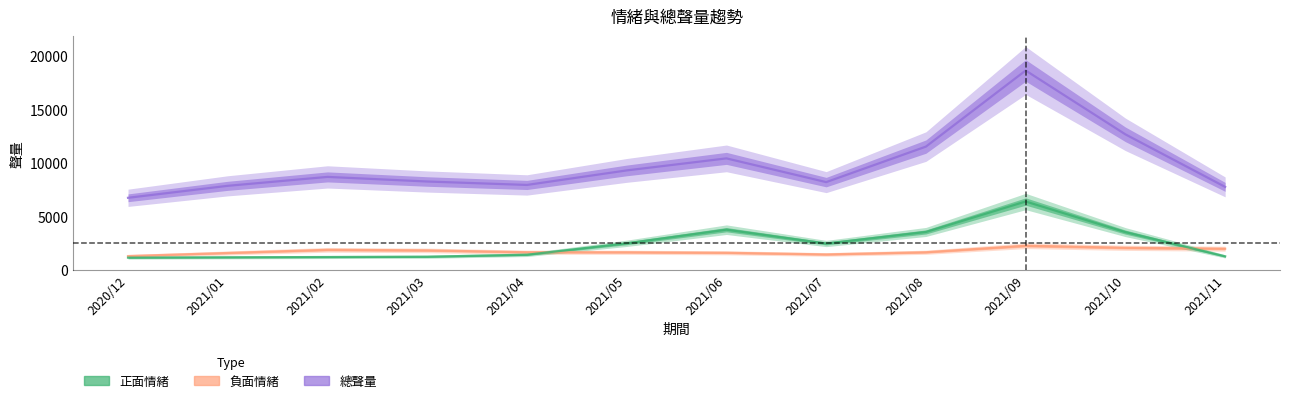

Where does the 負面情緒 series first go above 1626?

2021/02